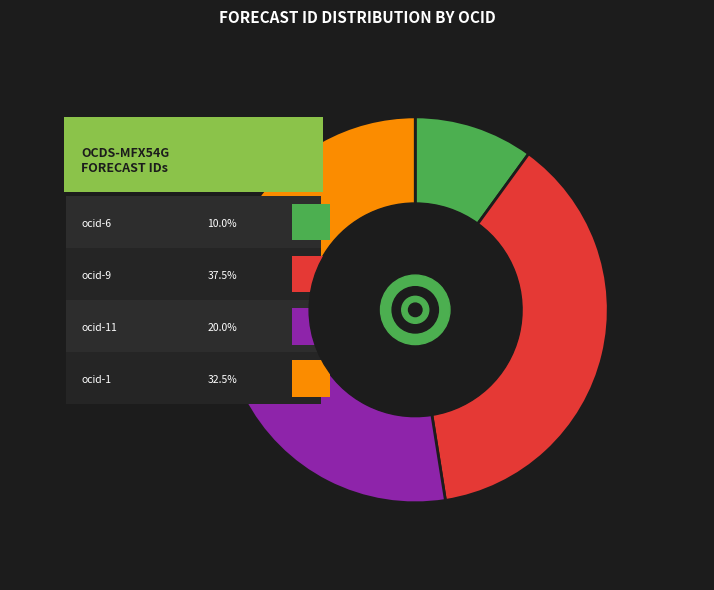

Which category has the smallest portion of the pie?

ocds-mfx54g-6